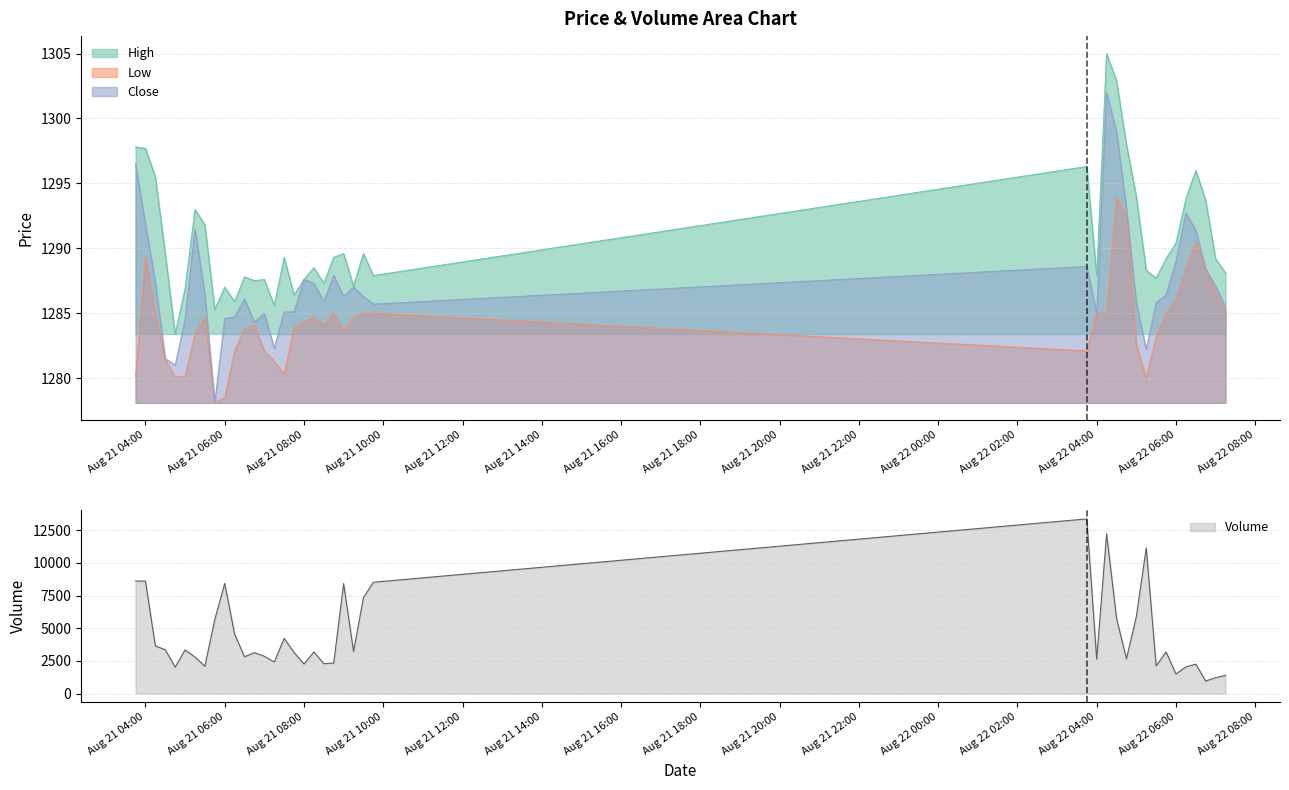

What value does the High series have at 2025-08-21 05:00?

1286.9